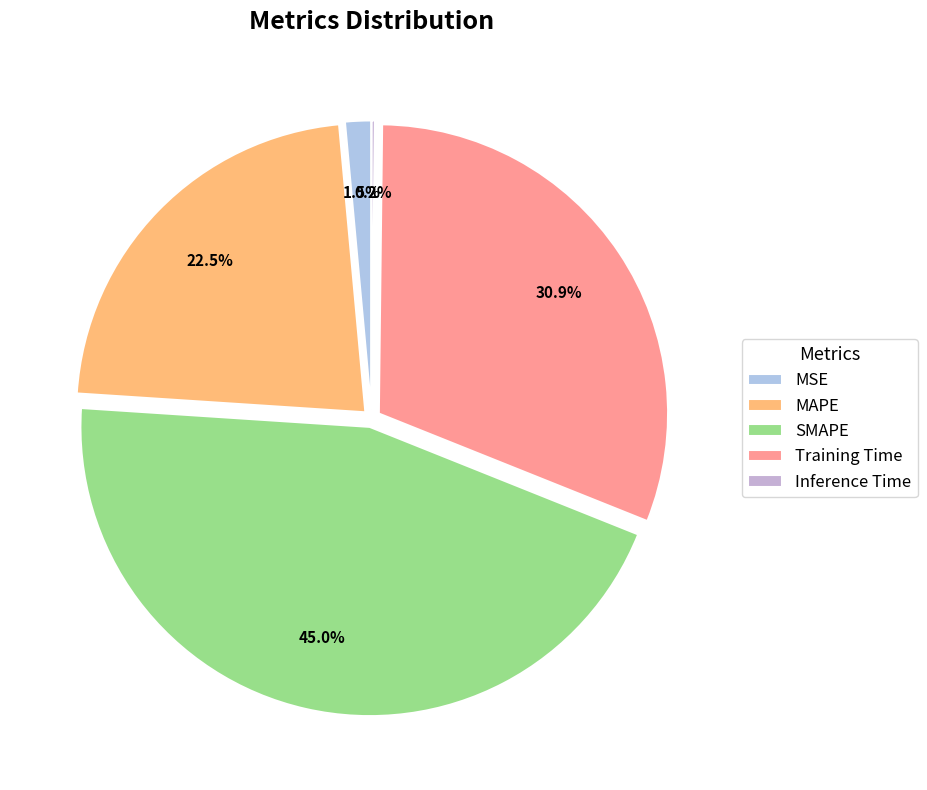

To the nearest percent, what percentage of the pie is Training Time?

31%